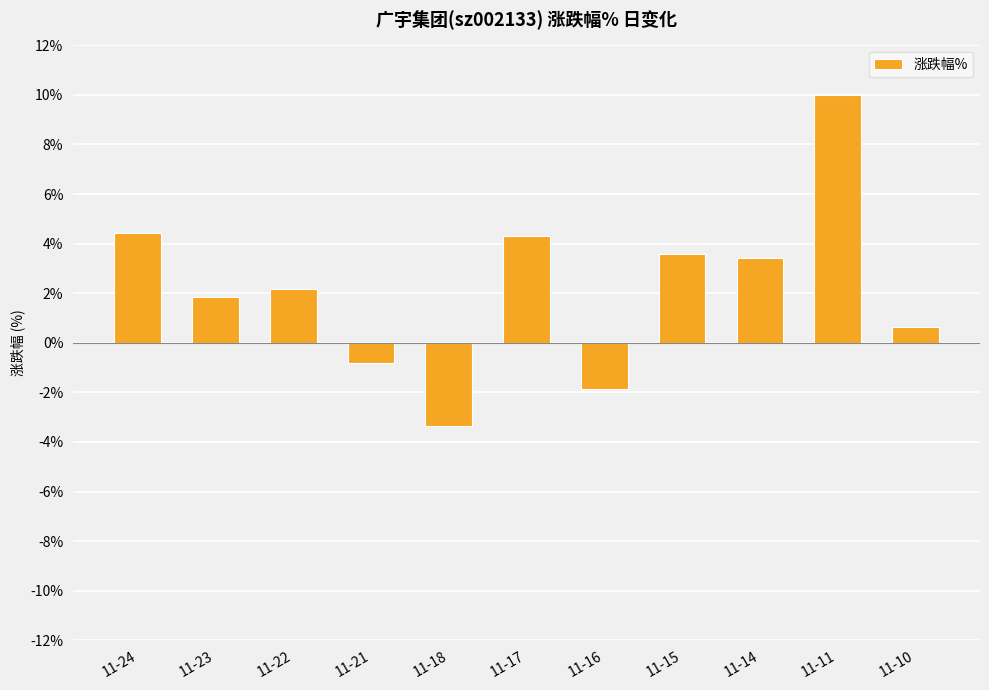

Where does the data first go above 2?

11-24